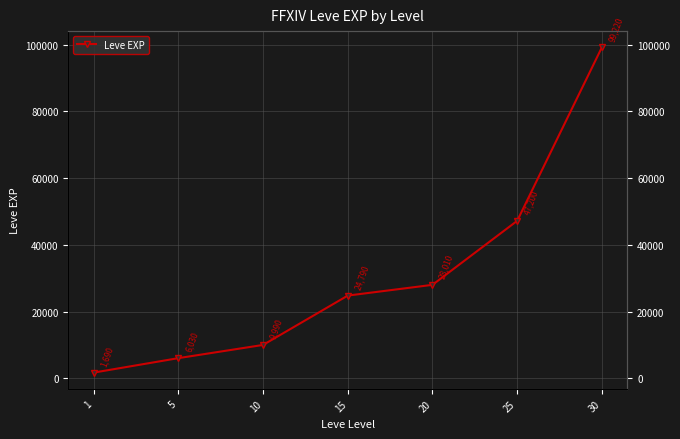

Reading left to right, what are all the values shown in this chart?

1=1690	5=6030	10=9990	15=24790	20=28010	25=47200	30=99220